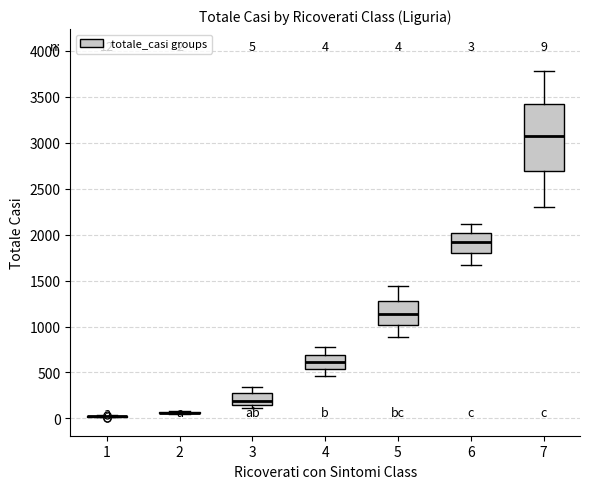

Comparing the boxes themselves (not the whiskers), which one is the tallest?

7